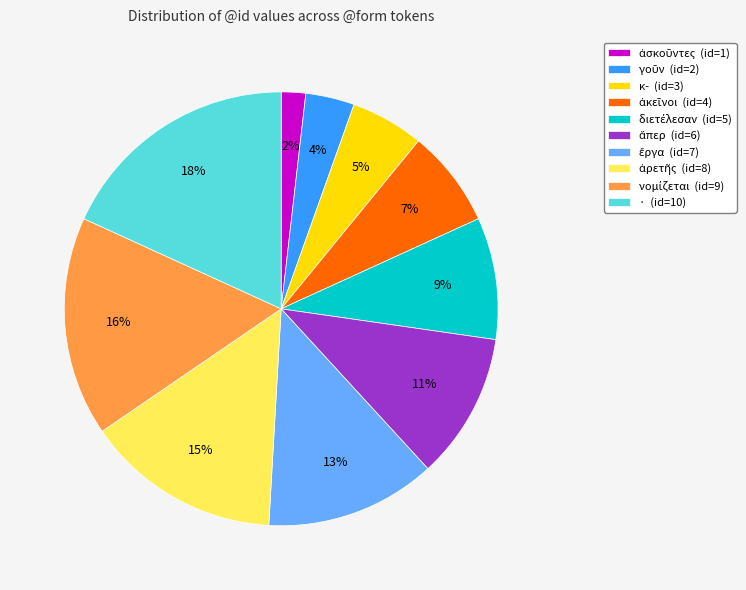

Is there a majority slice in this chart?

No